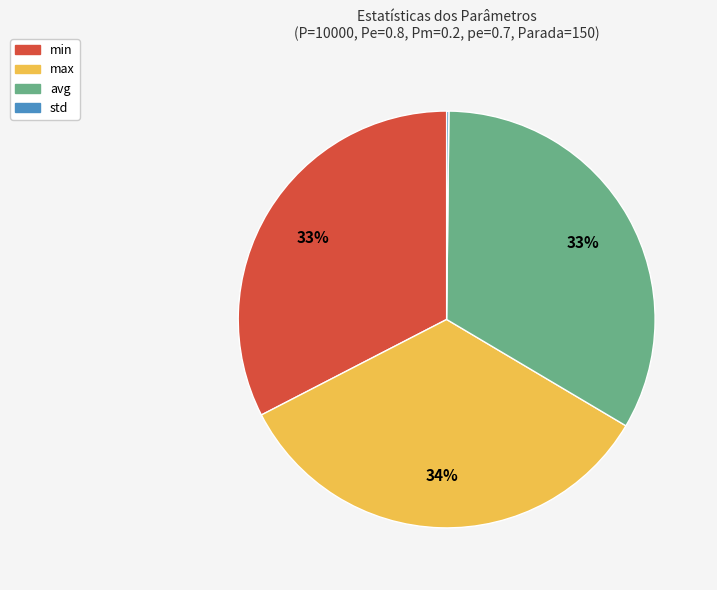

Do max and avg together represent more than half of the pie?

Yes